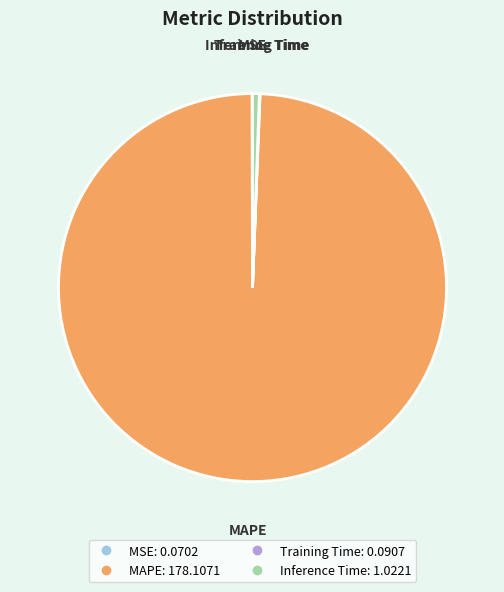

Is there a majority slice in this chart?

Yes